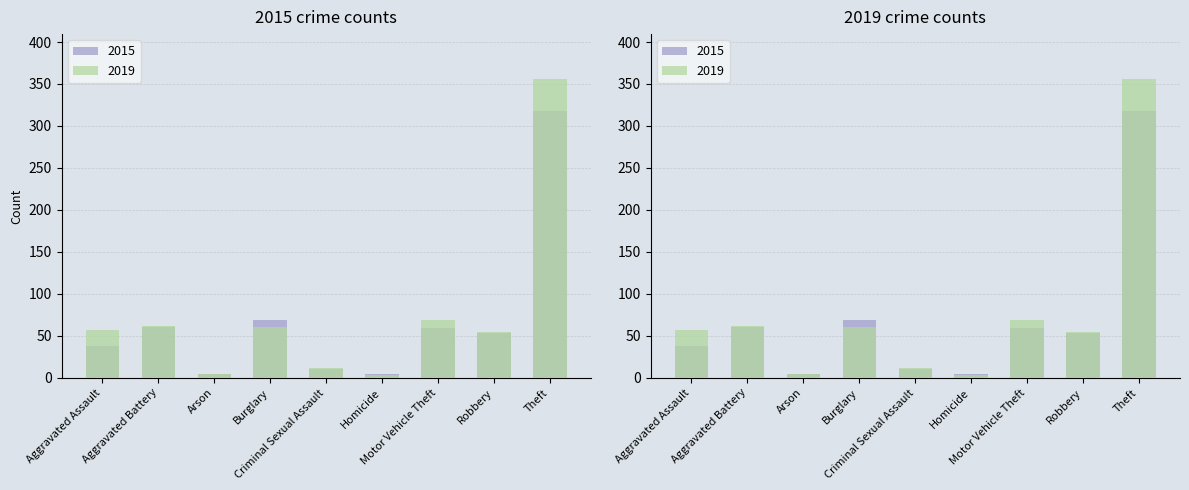

What is the difference between the 2019 values at Arson and Motor Vehicle Theft?

64